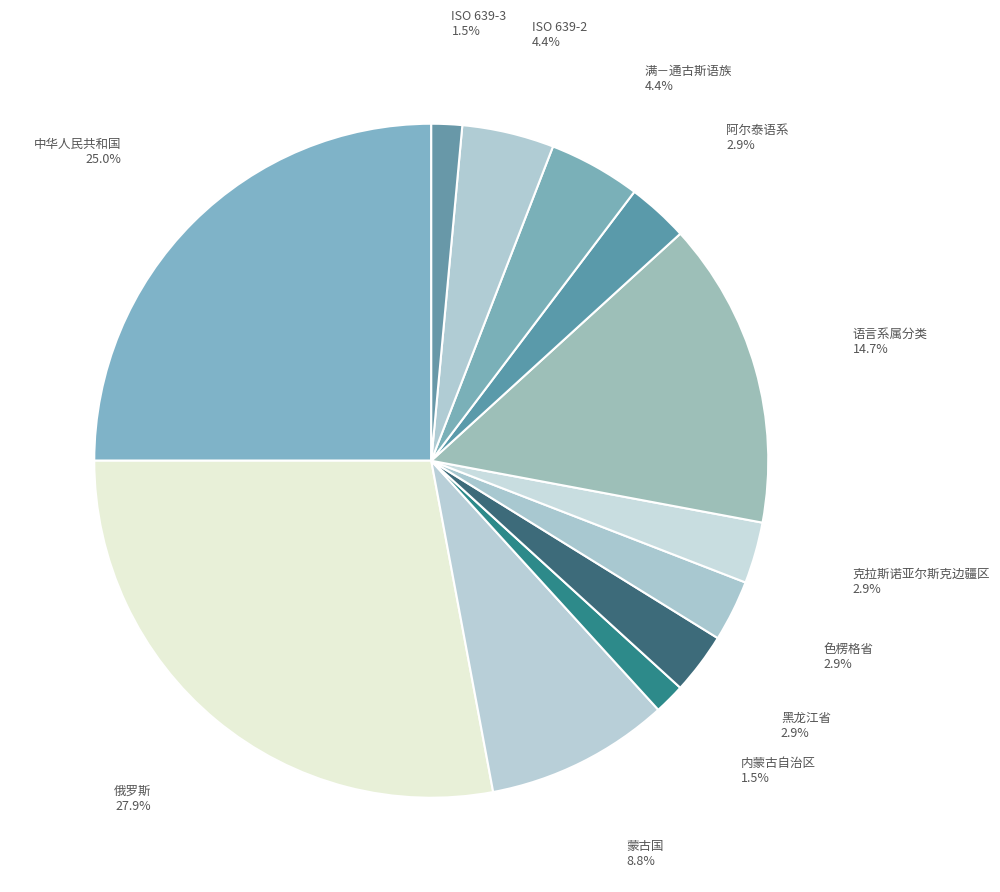

Count the number of slices in the pie.

12